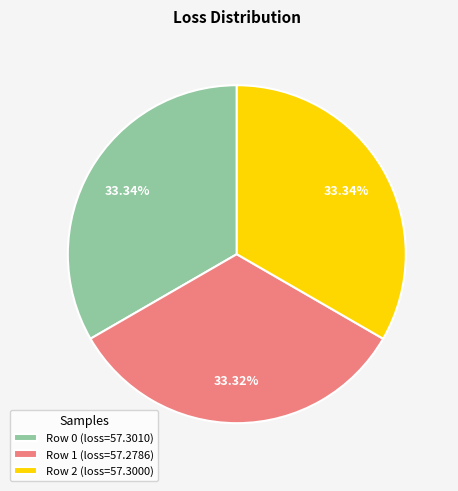

Is the sum of Row 2 (loss=57.3000) and Row 0 (loss=57.3010) greater than half?

Yes